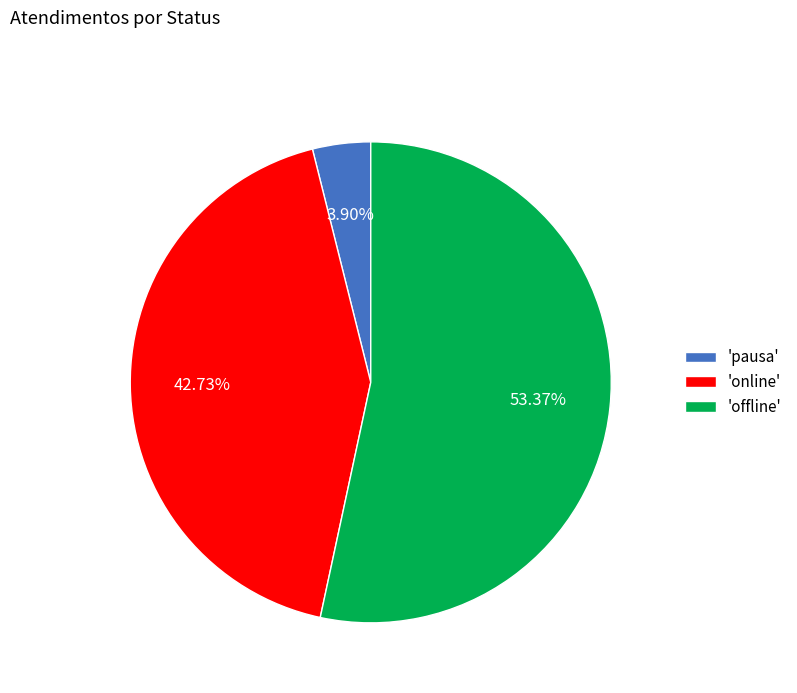

Which slice is the smallest?

'pausa'